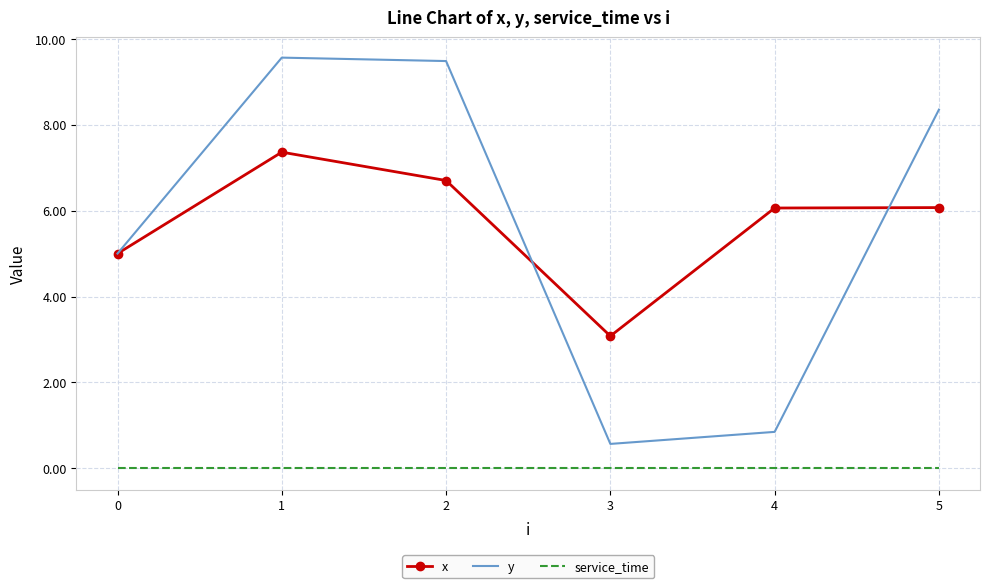

List the series in order of their peak value, lowest first.

service_time, x, y